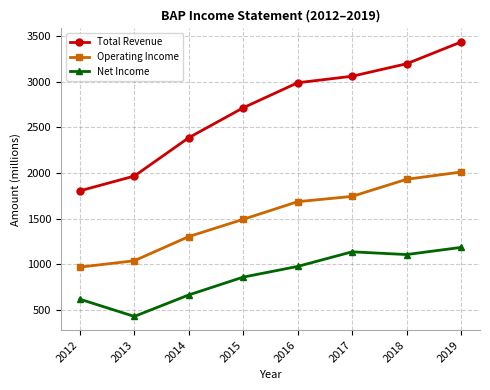

How many distinct data groups are displayed?

3